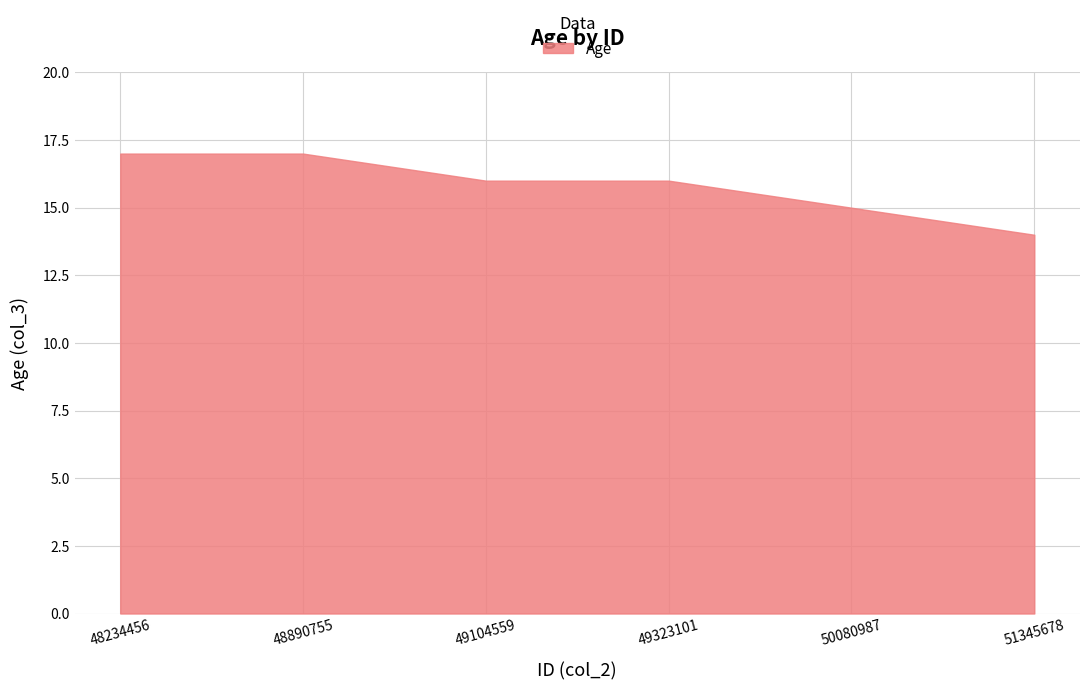

Which has a higher value, 51345678 or 48890755?

48890755